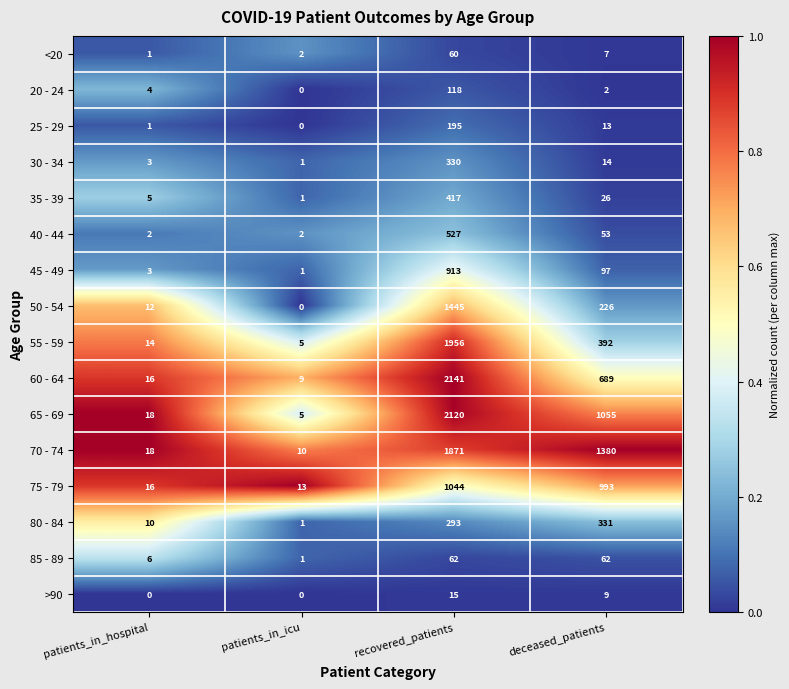

Is it true that 45 - 49 equals 913 at recovered_patients?

True